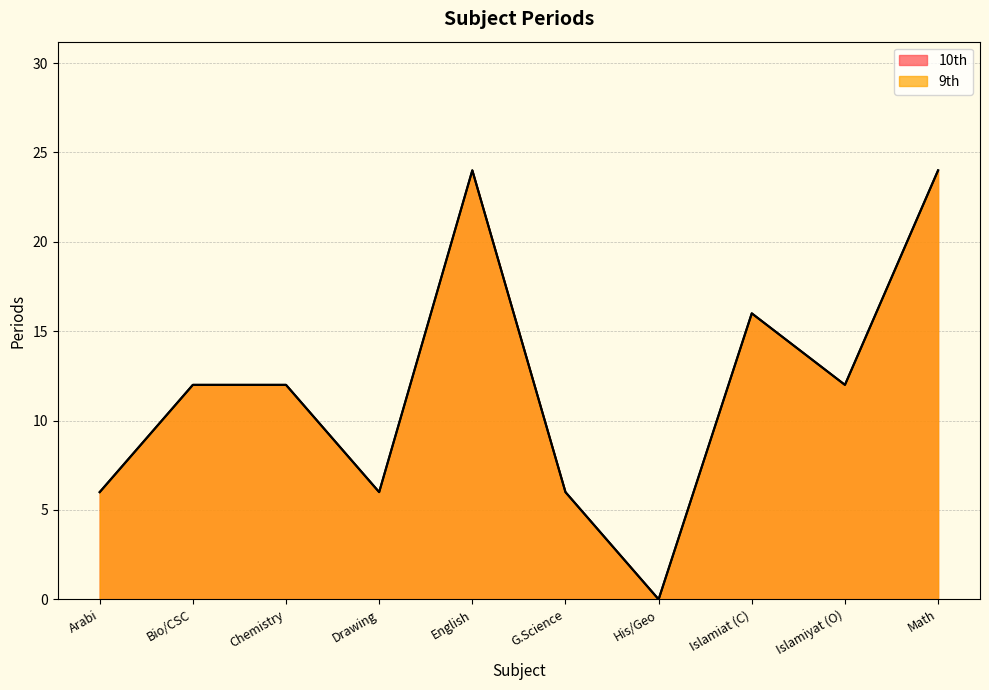

True or false: 10th and 9th cross at least once.

False